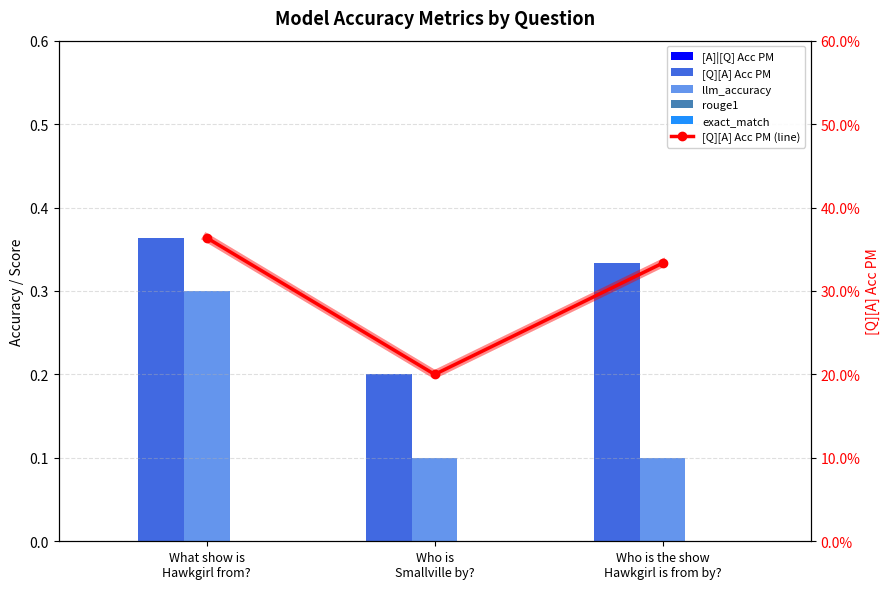

Reading left to right, transcribe all the data shown in this chart.

[A]|[Q] Acc PM: 0.0	0.0	0.0
[Q][A] Acc PM: 0.4	0.2	0.3
llm_accuracy: 0.3	0.1	0.1
rouge1: 0.0	0.0	0.0
exact_match: 0.0	0.0	0.0
[Q][A] Acc PM (line): 0.4	0.2	0.3